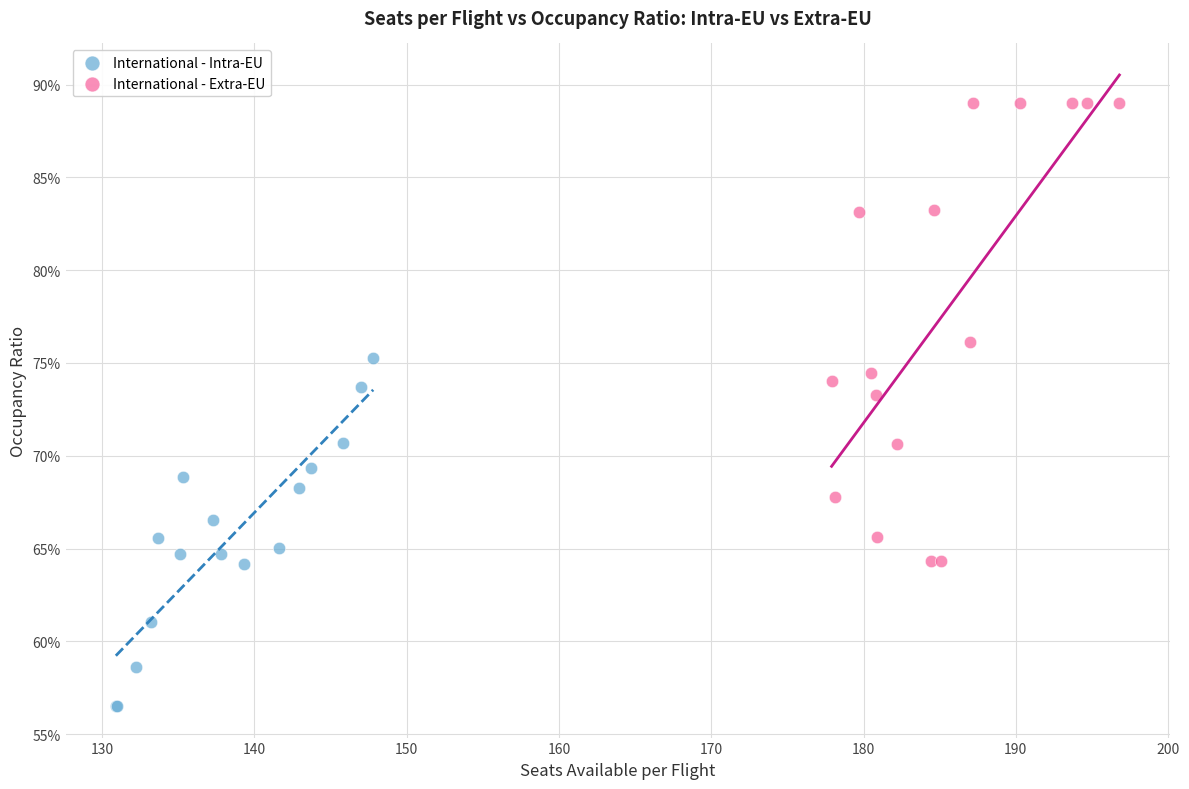

Which series reaches the maximum Y coordinate?

International - Extra-EU